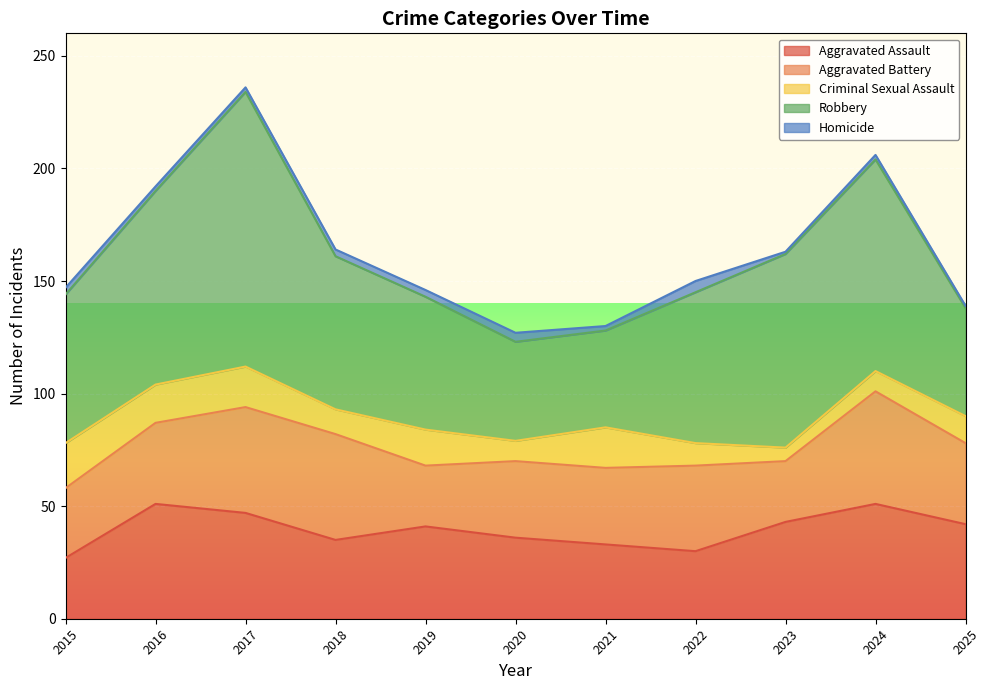

What is the highest value of the Aggravated Battery series?

50